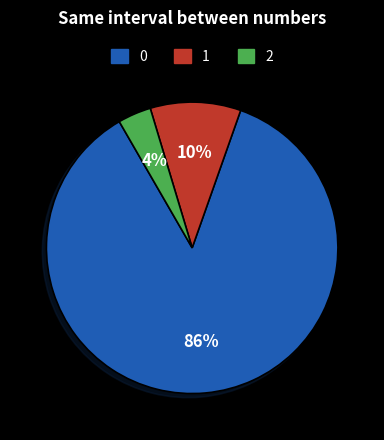

Is the sum of 0 and 1 greater than half?

Yes